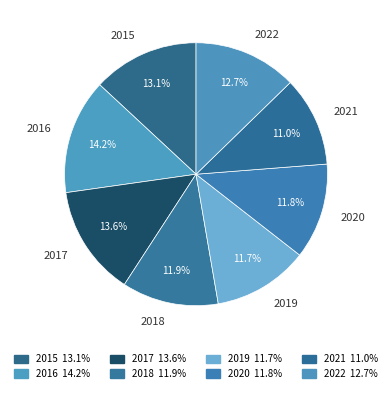

What percentage is NOT represented by 2016?

85.8%